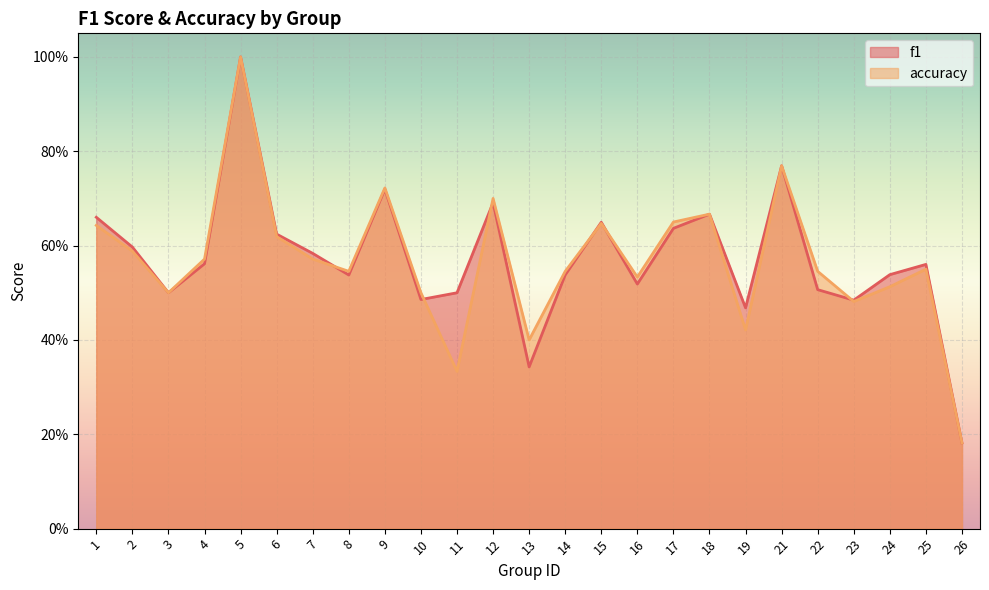

What is the average value of the accuracy series?

0.6